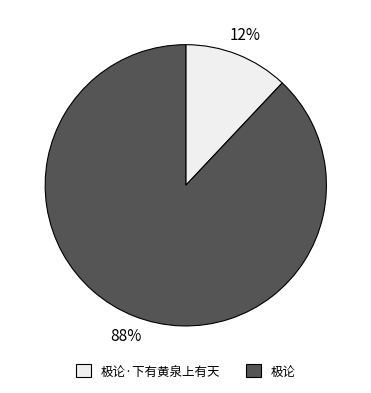

True or false: 极论 accounts for 88% of the total.

True